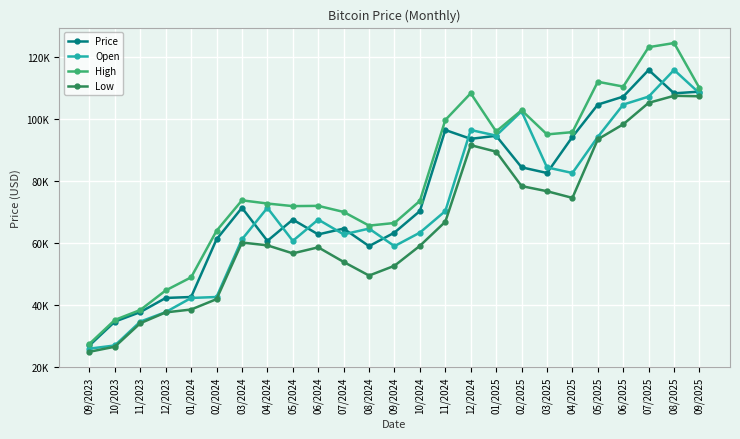

Reading left to right, what are all the values shown in this chart?

Price: 09/2023=26962.7	10/2023=34650.6	11/2023=37712.9	12/2023=42272.5	01/2024=42580.5	02/2024=61169.3	03/2024=71332.0	04/2024=60666.6	05/2024=67530.1	06/2024=62754.3	07/2024=64626.0	08/2024=58978.6	09/2024=63339.2	10/2024=70281.8	11/2024=96405.7	12/2024=93557.2	01/2025=94536.1	02/2025=84381.2	03/2025=82548.8	04/2025=94184.4	05/2025=104598.0	06/2025=107171.1	07/2025=115765.0	08/2025=108226.8	09/2025=108774.0
Open: 09/2023=25938.3	10/2023=26962.5	11/2023=34648.3	12/2023=37712.9	01/2024=42272.5	02/2024=42580.1	03/2024=61157.3	04/2024=71329.3	05/2024=60665.0	06/2024=67533.9	07/2024=62768.8	08/2024=64625.7	09/2024=58975.7	10/2024=63329.9	11/2024=70278.7	12/2024=96404.7	01/2025=94600.0	02/2025=102421.3	03/2025=84353.4	04/2025=82548.6	05/2025=94181.3	06/2025=104598.0	07/2025=107176.4	08/2025=115766.7	09/2025=108247.3
High: 09/2023=27480.7	10/2023=35191.4	11/2023=38400.8	12/2023=44697.6	01/2024=48923.7	02/2024=63915.3	03/2024=73740.9	04/2024=72710.8	05/2024=71872.0	06/2024=71956.5	07/2024=70000.2	08/2024=65587.9	09/2024=66440.7	10/2024=73569.4	11/2024=99617.4	12/2024=108244.9	01/2025=95928.1	02/2025=102770.8	03/2025=94986.5	04/2025=95718.6	05/2025=111953.6	06/2025=110404.9	07/2025=123104.7	08/2025=124436.8	09/2025=109898.5
Low: 09/2023=24923.1	10/2023=26558.4	11/2023=34124.2	12/2023=37618.3	01/2024=38546.9	02/2024=41890.5	03/2024=60138.2	04/2024=59228.7	05/2024=56643.5	06/2024=58589.9	07/2024=53883.4	08/2024=49486.9	09/2024=52644.6	10/2024=59075.7	11/2024=66834.0	12/2024=91522.3	01/2025=89423.1	02/2025=78329.8	03/2025=76677.1	04/2025=74524.2	05/2025=93408.8	06/2025=98249.2	07/2025=105163.5	08/2025=107433.4	09/2025=107274.7